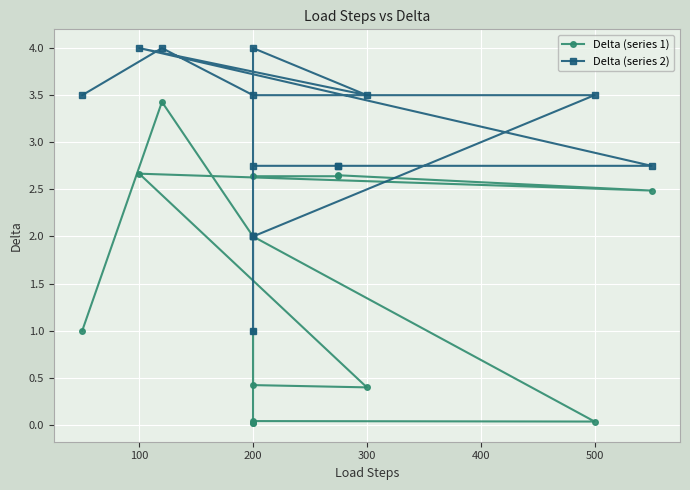

What are all the series names shown in the legend?

Delta (series 1), Delta (series 2)